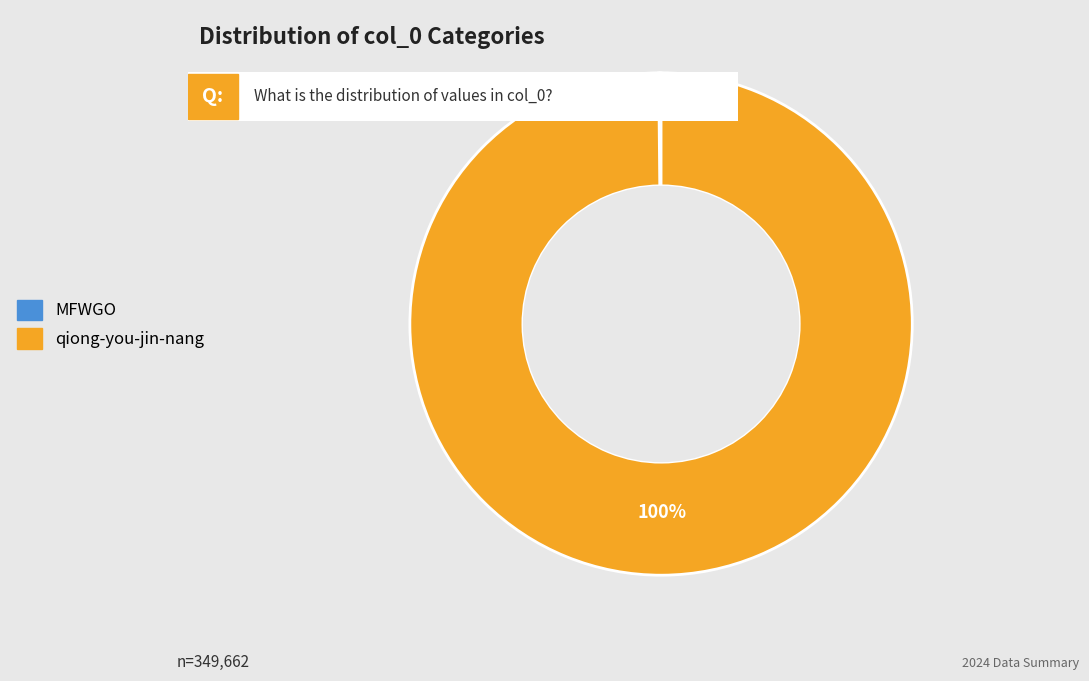

Which category has the biggest portion of the pie?

qiong-you-jin-nang